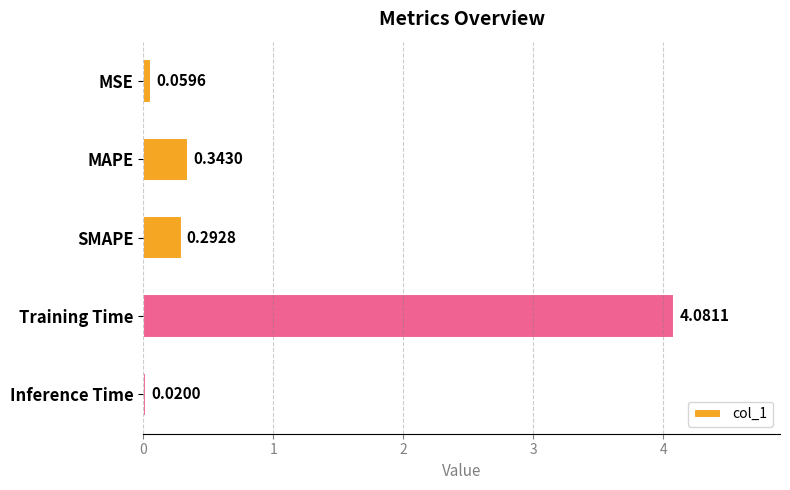

What is the difference between the maximum and minimum values?

4.1